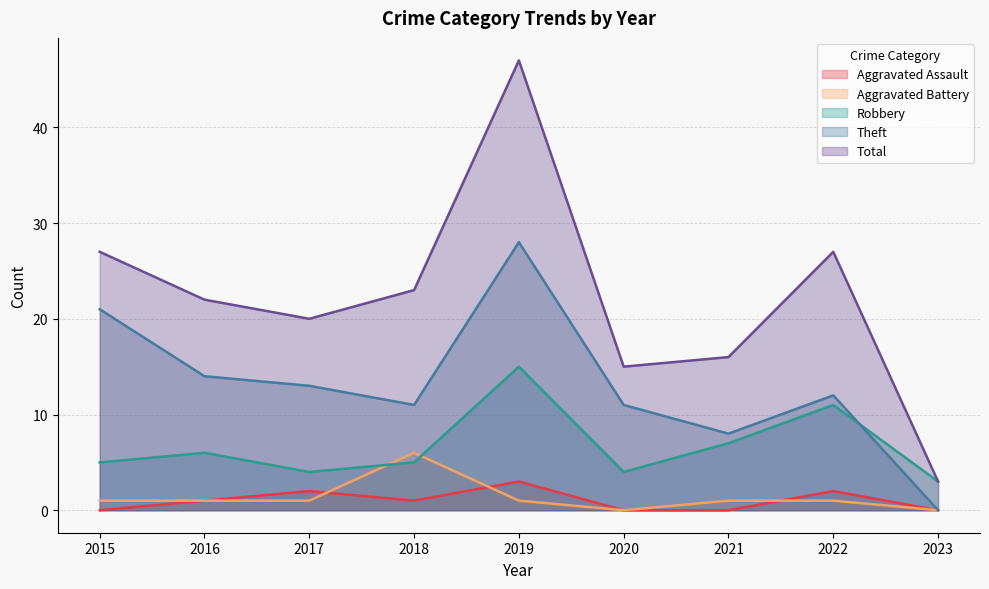

What is the sum of all Aggravated Battery values?

12